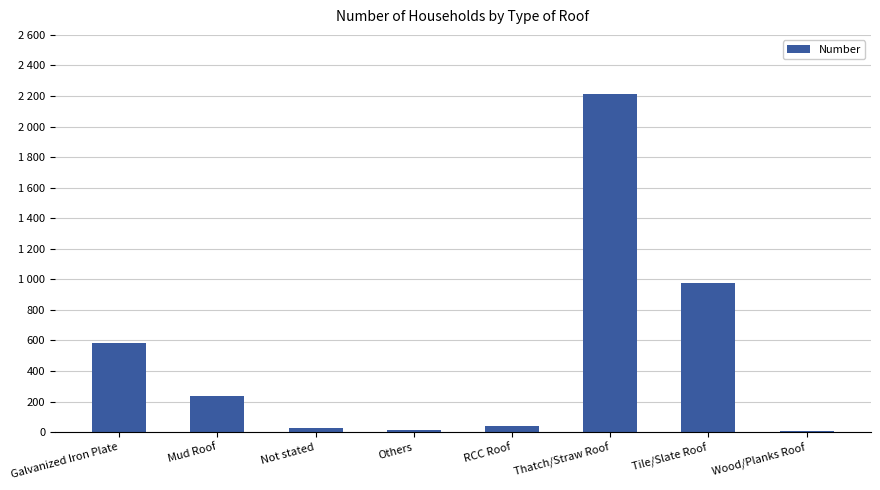

Where does the data first go above 236?

Galvanized Iron Plate